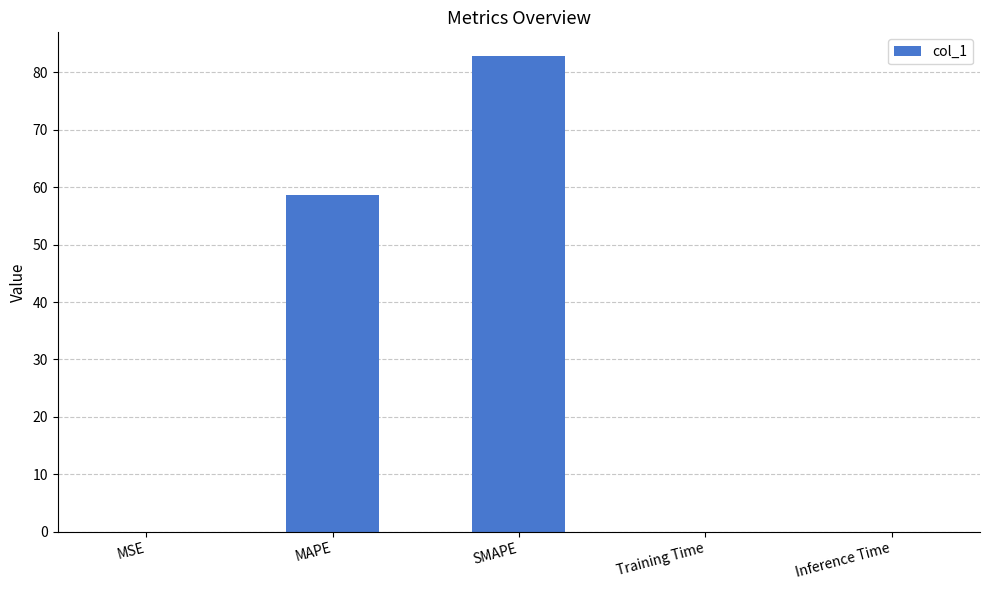

What is the sum of all values?

141.4